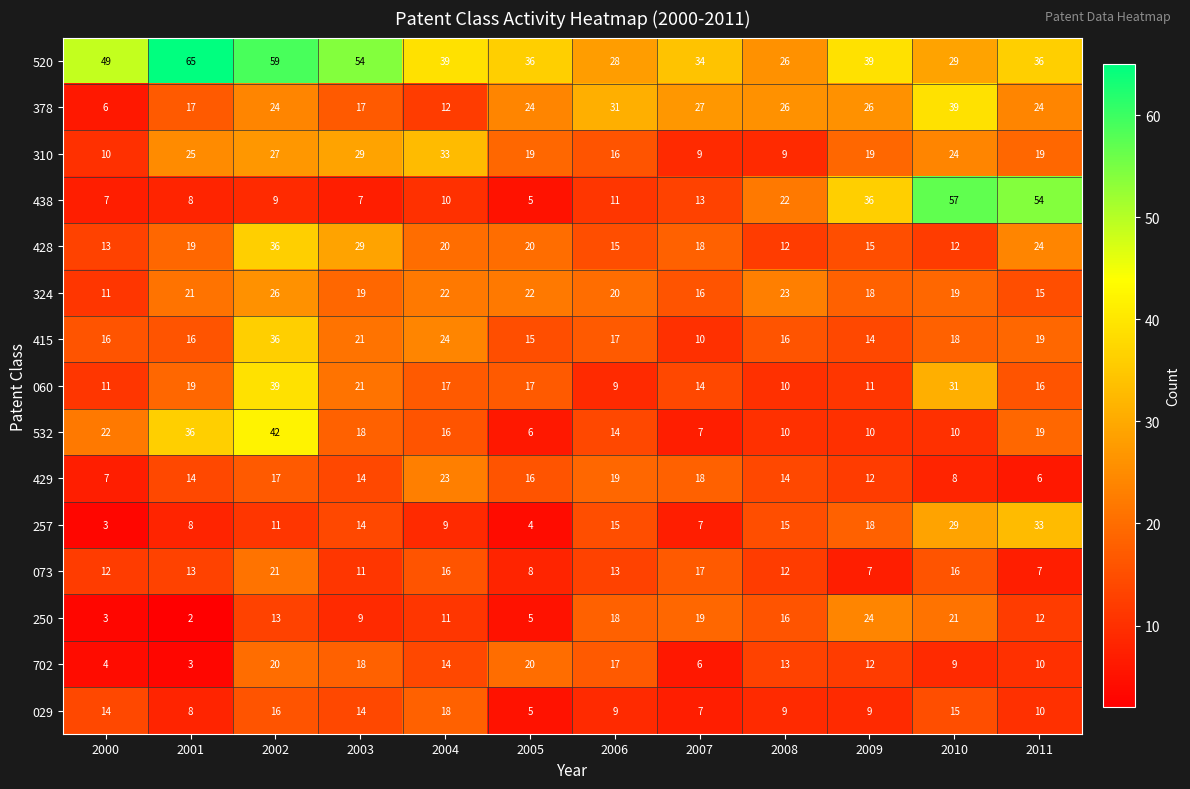

What is the difference between the second highest and minimum values in the 060 series?

22